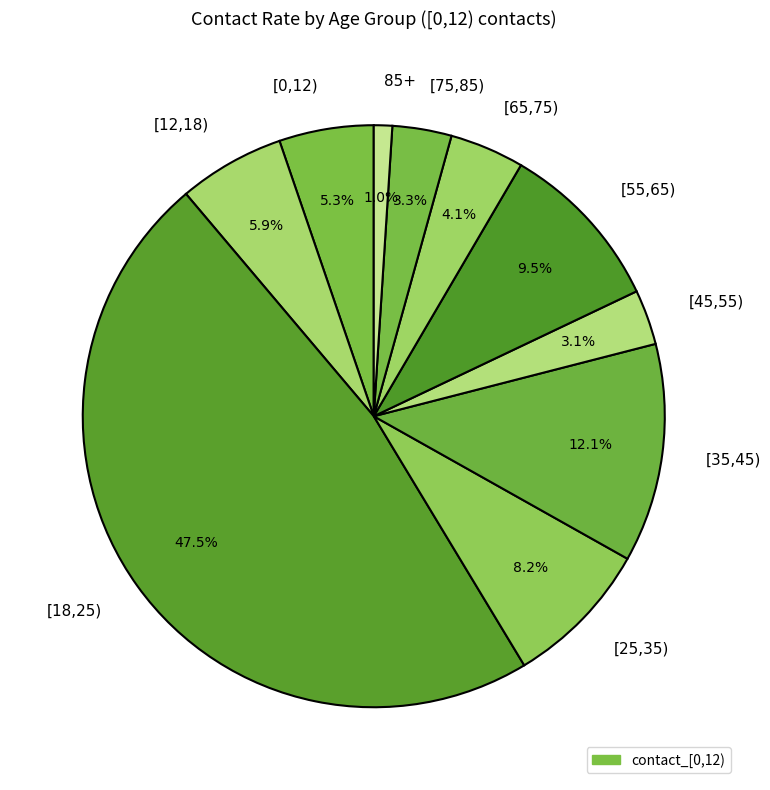

Does [55,65) account for over 50% of the chart?

No